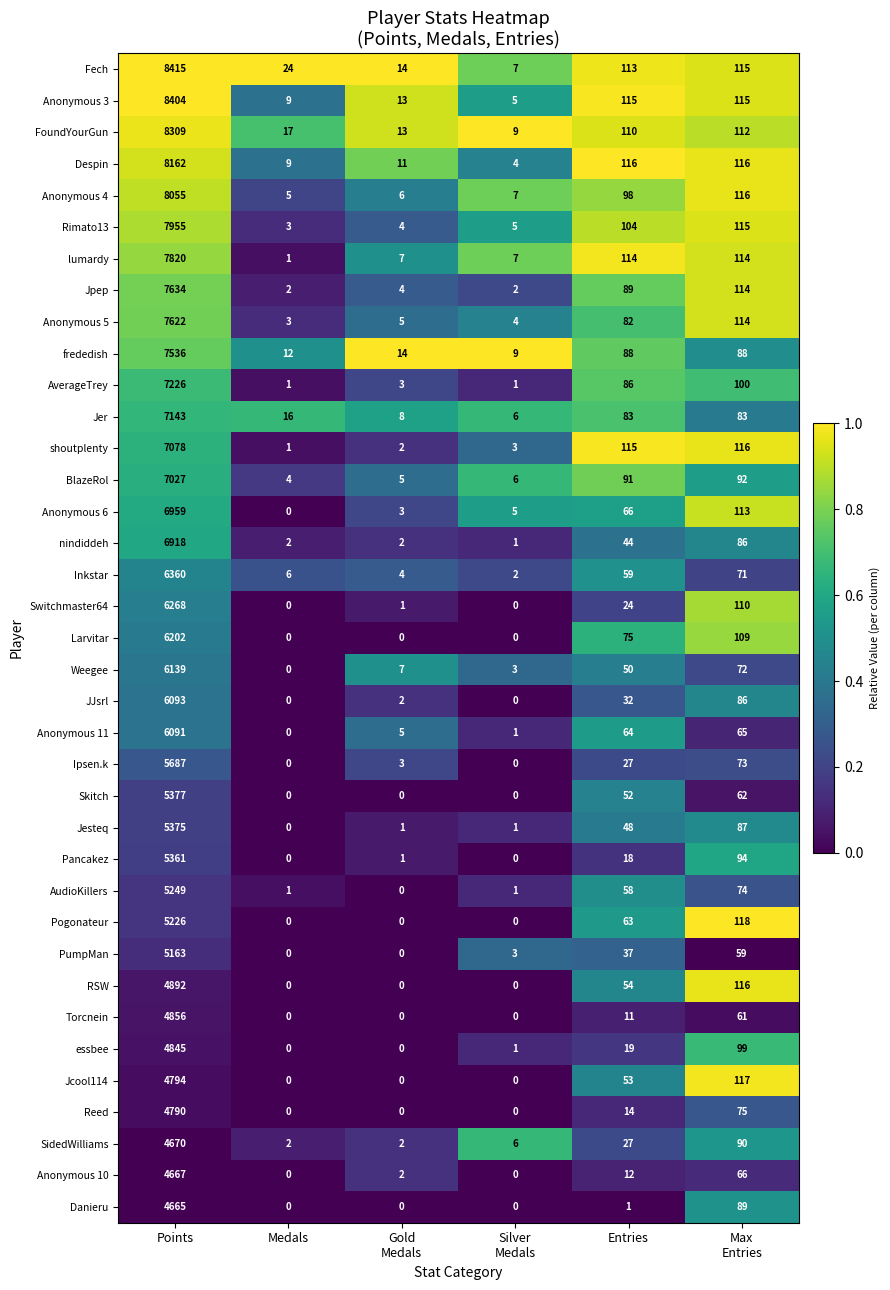

Which category has the highest value across all series?

Points